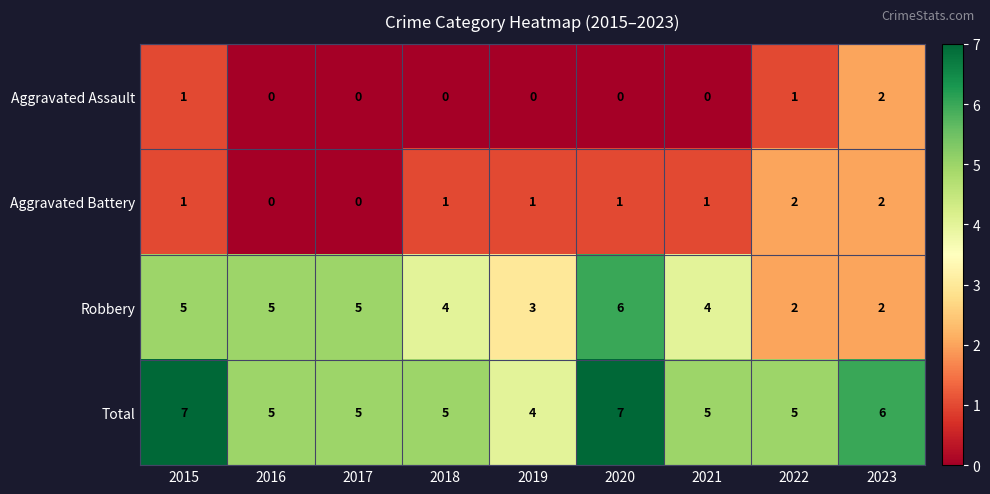

How many Robbery values are between 3 and 5?

6